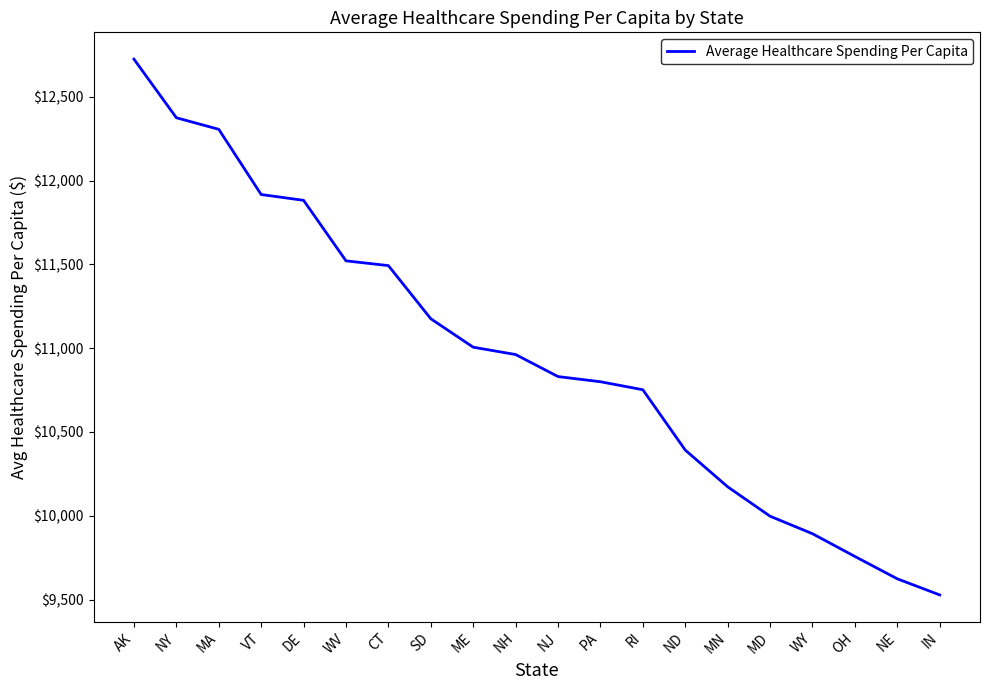

What is the difference between the values at WV and MD?

1523.1